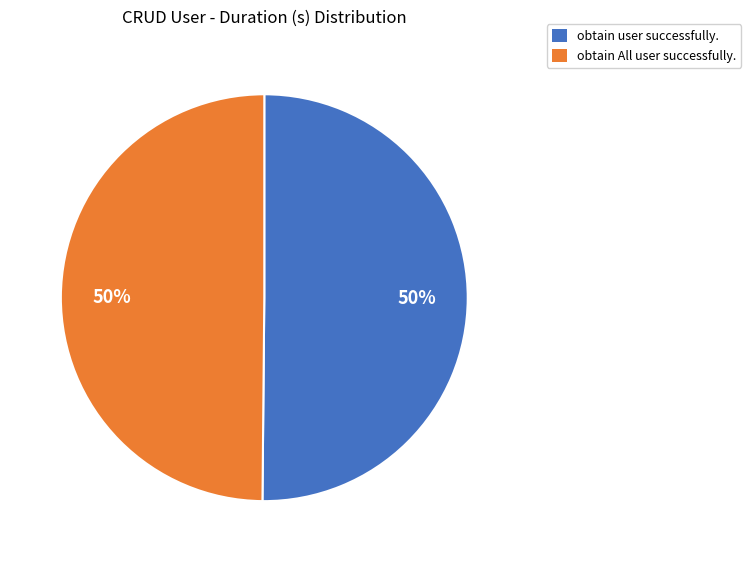

What is the ratio of the value at obtain All user successfully. to the value at obtain user successfully.?

1.0